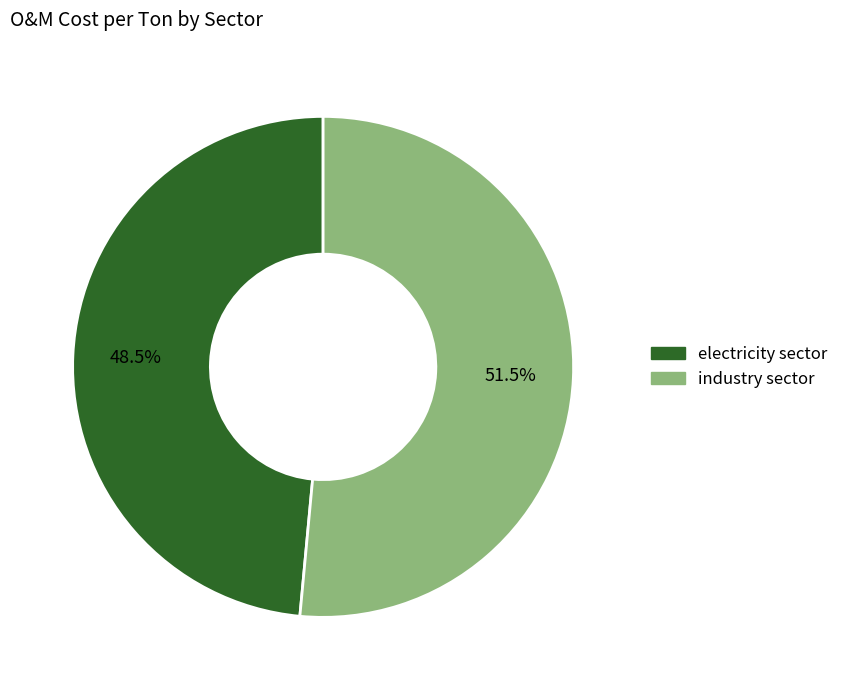

How many segments does this pie chart have?

2